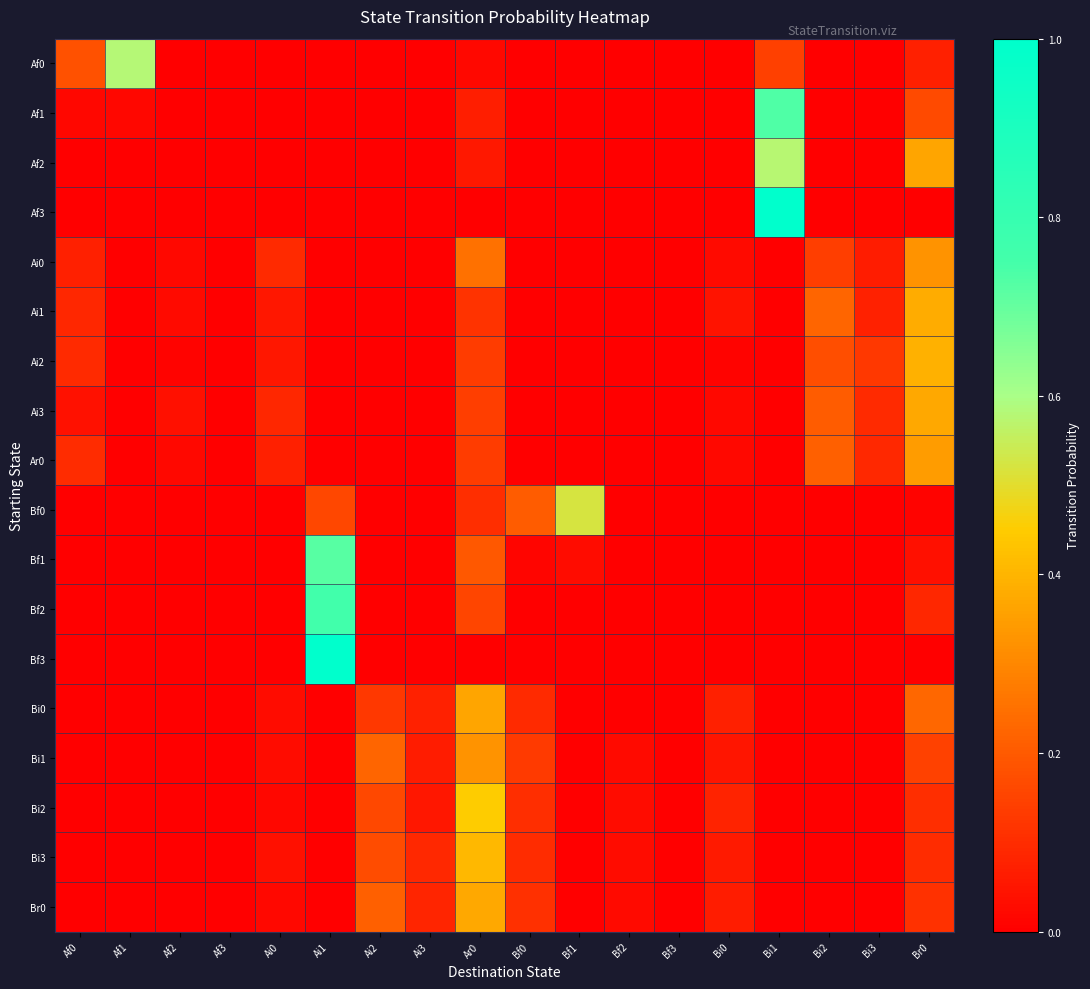

Reading left to right, what are all the values shown in this chart?

Af0: Af0=0.2	Af1=0.6	Af2=0.0	Af3=0.0	Ai0=0.0	Ai1=0.0	Ai2=0.0	Ai3=0.0	Ar0=0.0	Bf0=0.0	Bf1=0.0	Bf2=0.0	Bf3=0.0	Bi0=0.0	Bi1=0.1	Bi2=0.0	Bi3=0.0	Br0=0.1
Af1: Af0=0.0	Af1=0.0	Af2=0.0	Af3=0.0	Ai0=0.0	Ai1=0.0	Ai2=0.0	Ai3=0.0	Ar0=0.1	Bf0=0.0	Bf1=0.0	Bf2=0.0	Bf3=0.0	Bi0=0.0	Bi1=0.7	Bi2=0.0	Bi3=0.0	Br0=0.2
Af2: Af0=0.0	Af1=0.0	Af2=0.0	Af3=0.0	Ai0=0.0	Ai1=0.0	Ai2=0.0	Ai3=0.0	Ar0=0.1	Bf0=0.0	Bf1=0.0	Bf2=0.0	Bf3=0.0	Bi0=0.0	Bi1=0.6	Bi2=0.0	Bi3=0.0	Br0=0.4
Af3: Af0=0.0	Af1=0.0	Af2=0.0	Af3=0.0	Ai0=0.0	Ai1=0.0	Ai2=0.0	Ai3=0.0	Ar0=0.0	Bf0=0.0	Bf1=0.0	Bf2=0.0	Bf3=0.0	Bi0=0.0	Bi1=1.0	Bi2=0.0	Bi3=0.0	Br0=0.0
Ai0: Af0=0.1	Af1=0.0	Af2=0.0	Af3=0.0	Ai0=0.1	Ai1=0.0	Ai2=0.0	Ai3=0.0	Ar0=0.3	Bf0=0.0	Bf1=0.0	Bf2=0.0	Bf3=0.0	Bi0=0.0	Bi1=0.0	Bi2=0.1	Bi3=0.1	Br0=0.3
Ai1: Af0=0.1	Af1=0.0	Af2=0.0	Af3=0.0	Ai0=0.1	Ai1=0.0	Ai2=0.0	Ai3=0.0	Ar0=0.1	Bf0=0.0	Bf1=0.0	Bf2=0.0	Bf3=0.0	Bi0=0.0	Bi1=0.0	Bi2=0.2	Bi3=0.1	Br0=0.4
Ai2: Af0=0.1	Af1=0.0	Af2=0.0	Af3=0.0	Ai0=0.1	Ai1=0.0	Ai2=0.0	Ai3=0.0	Ar0=0.1	Bf0=0.0	Bf1=0.0	Bf2=0.0	Bf3=0.0	Bi0=0.0	Bi1=0.0	Bi2=0.2	Bi3=0.1	Br0=0.4
Ai3: Af0=0.0	Af1=0.0	Af2=0.0	Af3=0.0	Ai0=0.1	Ai1=0.0	Ai2=0.0	Ai3=0.0	Ar0=0.1	Bf0=0.0	Bf1=0.0	Bf2=0.0	Bf3=0.0	Bi0=0.0	Bi1=0.0	Bi2=0.2	Bi3=0.1	Br0=0.4
Ar0: Af0=0.1	Af1=0.0	Af2=0.0	Af3=0.0	Ai0=0.1	Ai1=0.0	Ai2=0.0	Ai3=0.0	Ar0=0.1	Bf0=0.0	Bf1=0.0	Bf2=0.0	Bf3=0.0	Bi0=0.0	Bi1=0.0	Bi2=0.2	Bi3=0.1	Br0=0.3
Bf0: Af0=0.0	Af1=0.0	Af2=0.0	Af3=0.0	Ai0=0.0	Ai1=0.2	Ai2=0.0	Ai3=0.0	Ar0=0.1	Bf0=0.2	Bf1=0.5	Bf2=0.0	Bf3=0.0	Bi0=0.0	Bi1=0.0	Bi2=0.0	Bi3=0.0	Br0=0.0
Bf1: Af0=0.0	Af1=0.0	Af2=0.0	Af3=0.0	Ai0=0.0	Ai1=0.7	Ai2=0.0	Ai3=0.0	Ar0=0.2	Bf0=0.0	Bf1=0.0	Bf2=0.0	Bf3=0.0	Bi0=0.0	Bi1=0.0	Bi2=0.0	Bi3=0.0	Br0=0.0
Bf2: Af0=0.0	Af1=0.0	Af2=0.0	Af3=0.0	Ai0=0.0	Ai1=0.8	Ai2=0.0	Ai3=0.0	Ar0=0.2	Bf0=0.0	Bf1=0.0	Bf2=0.0	Bf3=0.0	Bi0=0.0	Bi1=0.0	Bi2=0.0	Bi3=0.0	Br0=0.1
Bf3: Af0=0.0	Af1=0.0	Af2=0.0	Af3=0.0	Ai0=0.0	Ai1=1.0	Ai2=0.0	Ai3=0.0	Ar0=0.0	Bf0=0.0	Bf1=0.0	Bf2=0.0	Bf3=0.0	Bi0=0.0	Bi1=0.0	Bi2=0.0	Bi3=0.0	Br0=0.0
Bi0: Af0=0.0	Af1=0.0	Af2=0.0	Af3=0.0	Ai0=0.0	Ai1=0.0	Ai2=0.1	Ai3=0.1	Ar0=0.4	Bf0=0.1	Bf1=0.0	Bf2=0.0	Bf3=0.0	Bi0=0.1	Bi1=0.0	Bi2=0.0	Bi3=0.0	Br0=0.2
Bi1: Af0=0.0	Af1=0.0	Af2=0.0	Af3=0.0	Ai0=0.0	Ai1=0.0	Ai2=0.2	Ai3=0.1	Ar0=0.3	Bf0=0.1	Bf1=0.0	Bf2=0.0	Bf3=0.0	Bi0=0.1	Bi1=0.0	Bi2=0.0	Bi3=0.0	Br0=0.1
Bi2: Af0=0.0	Af1=0.0	Af2=0.0	Af3=0.0	Ai0=0.0	Ai1=0.0	Ai2=0.2	Ai3=0.1	Ar0=0.5	Bf0=0.1	Bf1=0.0	Bf2=0.0	Bf3=0.0	Bi0=0.1	Bi1=0.0	Bi2=0.0	Bi3=0.0	Br0=0.1
Bi3: Af0=0.0	Af1=0.0	Af2=0.0	Af3=0.0	Ai0=0.0	Ai1=0.0	Ai2=0.2	Ai3=0.1	Ar0=0.4	Bf0=0.1	Bf1=0.0	Bf2=0.0	Bf3=0.0	Bi0=0.1	Bi1=0.0	Bi2=0.0	Bi3=0.0	Br0=0.1
Br0: Af0=0.0	Af1=0.0	Af2=0.0	Af3=0.0	Ai0=0.0	Ai1=0.0	Ai2=0.2	Ai3=0.1	Ar0=0.4	Bf0=0.1	Bf1=0.0	Bf2=0.0	Bf3=0.0	Bi0=0.1	Bi1=0.0	Bi2=0.0	Bi3=0.0	Br0=0.1